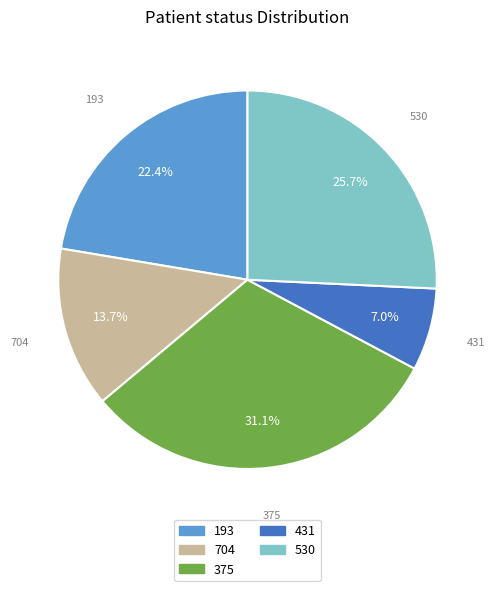

Does 704 represent more than half of the total?

No